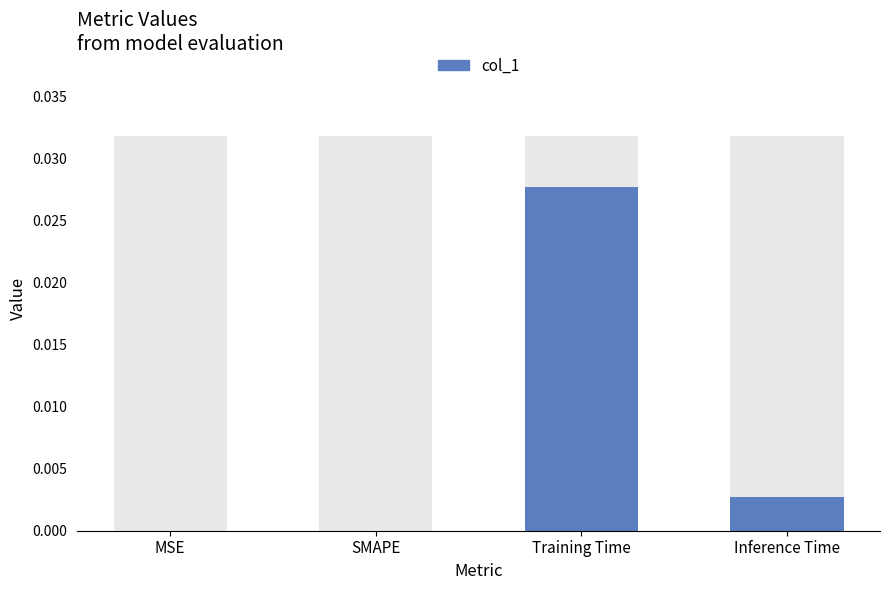

The chart shows a value of 0.0 at Inference Time. True or false?

False